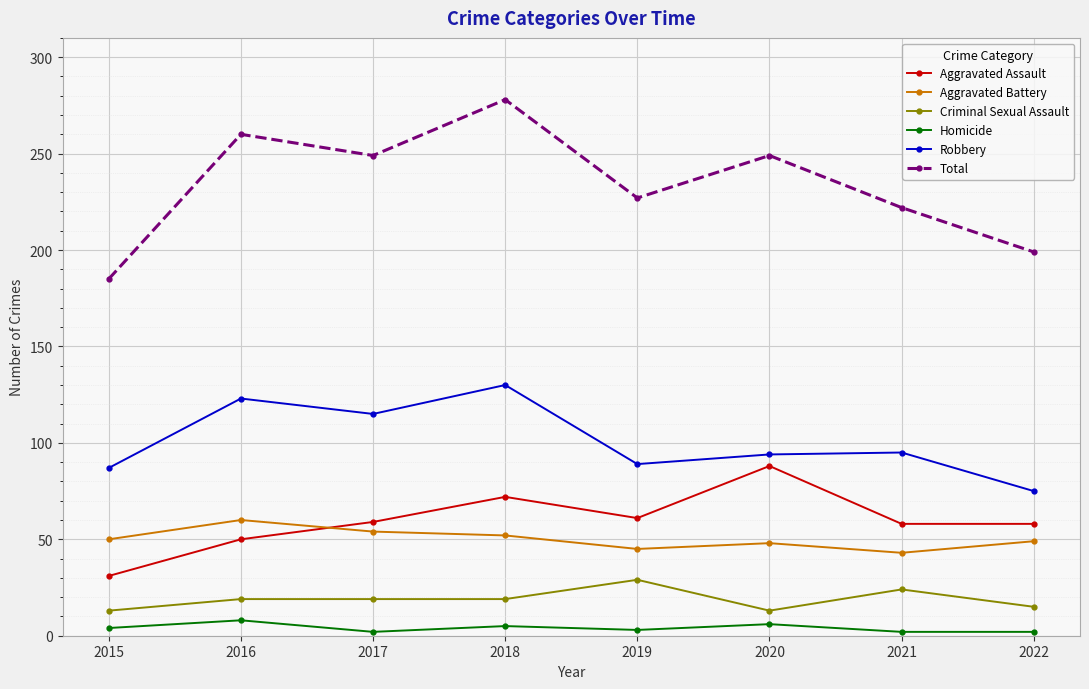

At which category does Aggravated Assault reach its first local valley?

2019